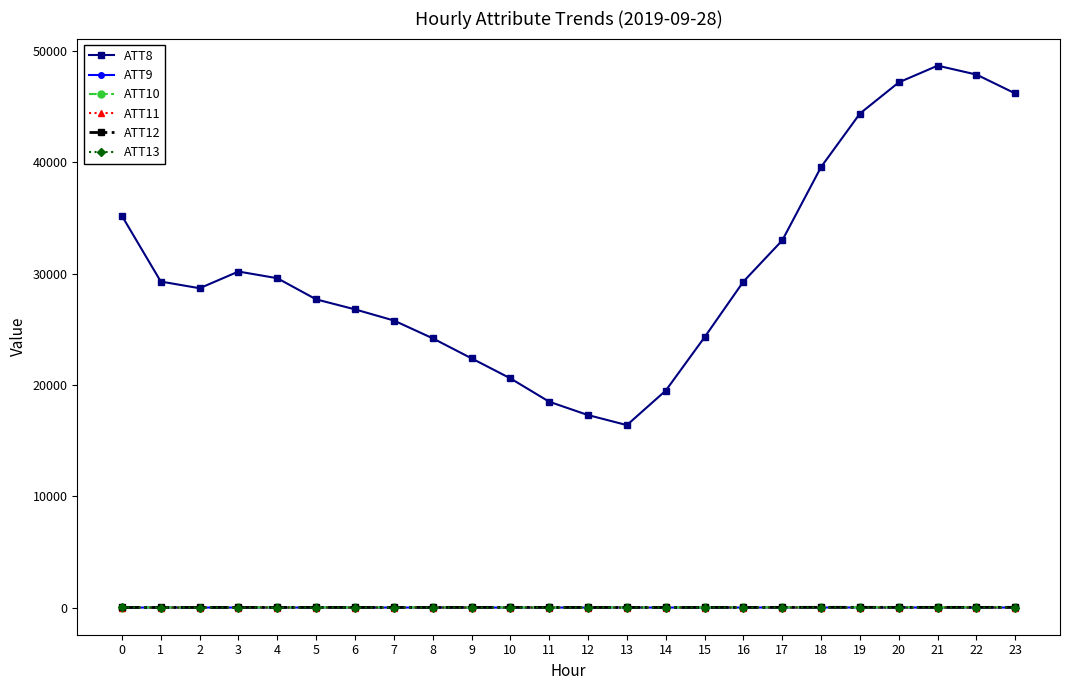

At which label does ATT9 first exceed 5?

4